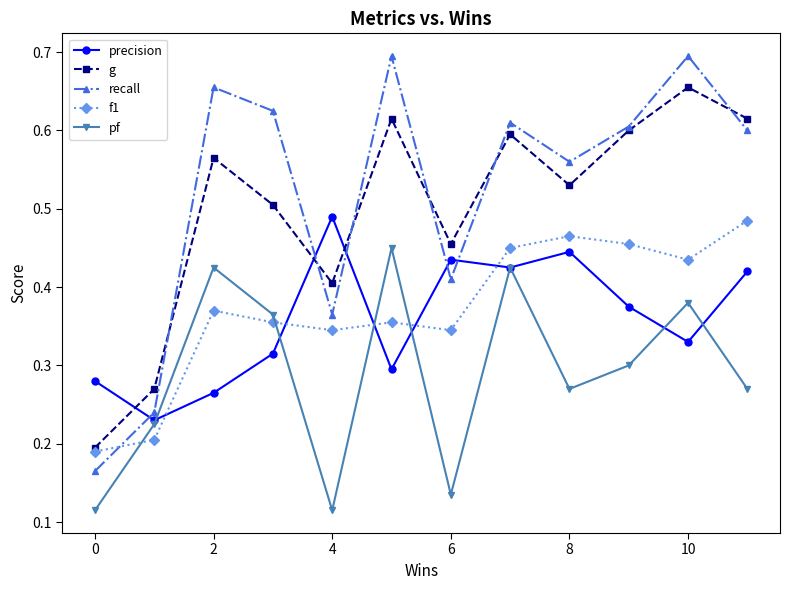

Which series ends up on top after the final intersection of f1 and pf?

f1